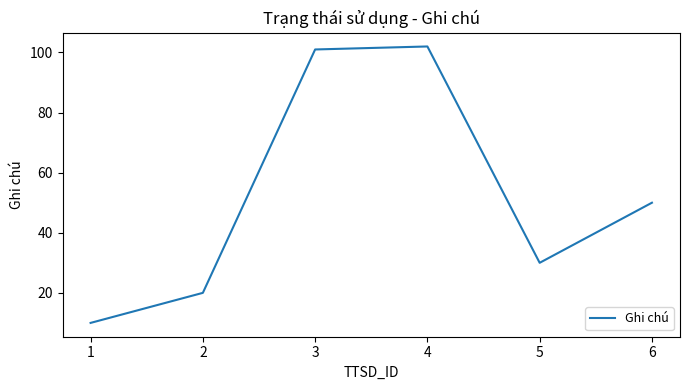

What is the difference between the second highest and minimum values?

91